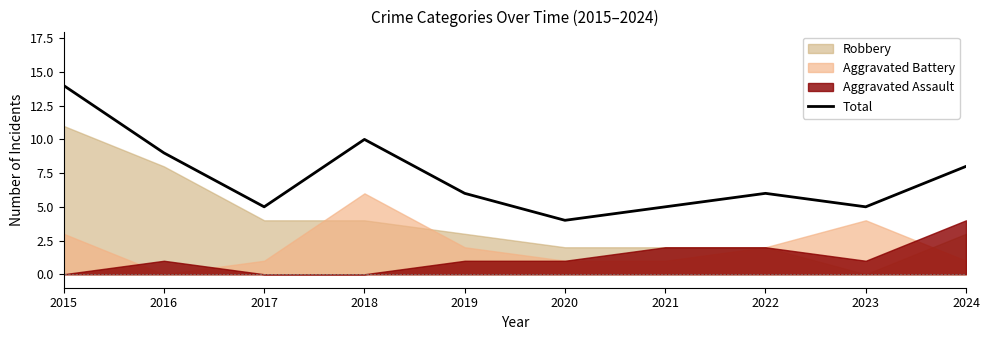

Count the number of values greater than 6.

4